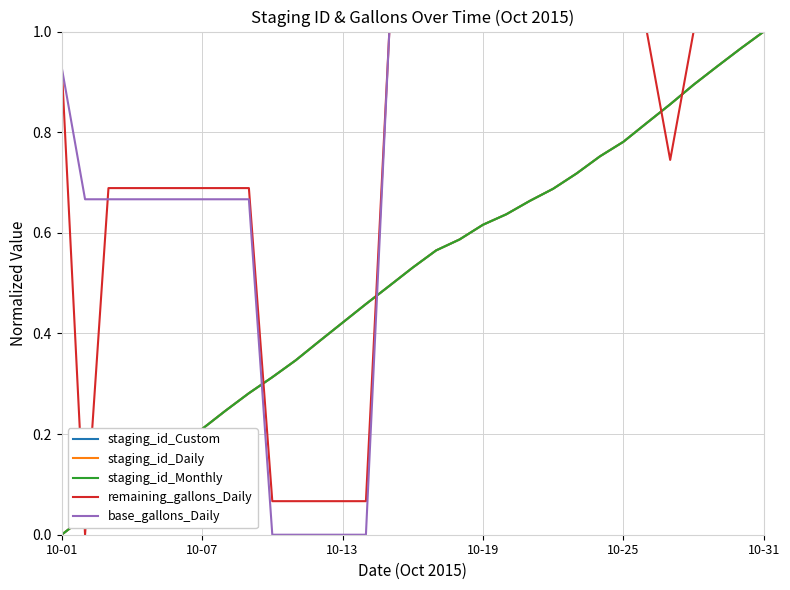

At which category is the sum across all series the highest?

10-31